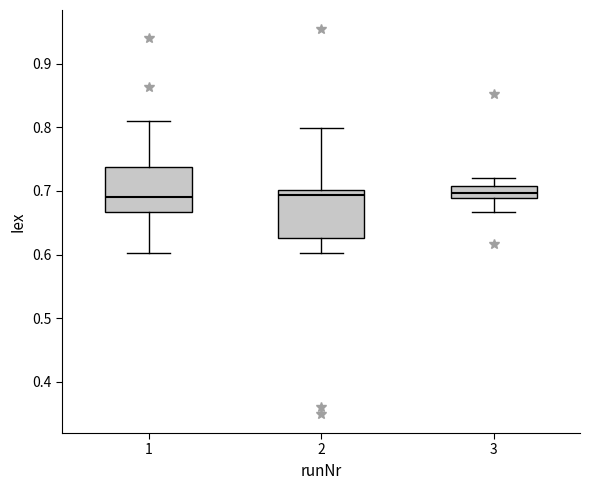

Where does the lower whisker of the box at x = 1 end on the y-axis? The values are not printed on the chart, so give them approximately, as read against the axis.

0.60